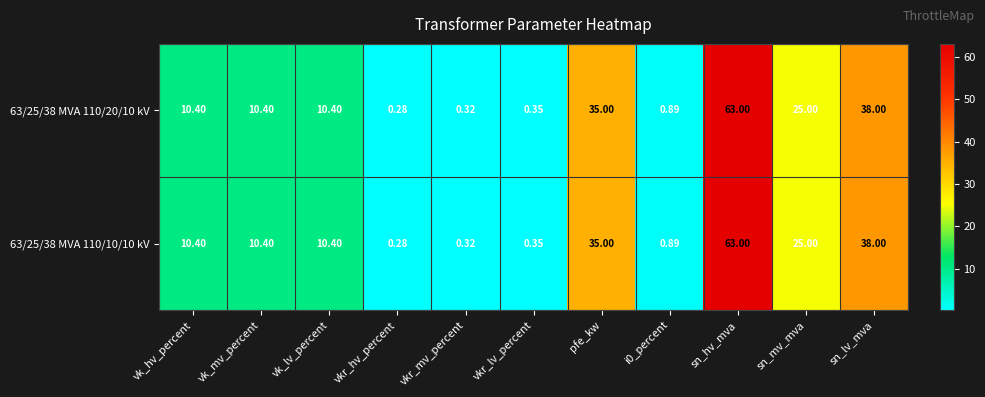

Is the value of 63/25/38 MVA 110/10/10 kV at vk_hv_percent greater than the value of 63/25/38 MVA 110/20/10 kV at sn_lv_mva?

No